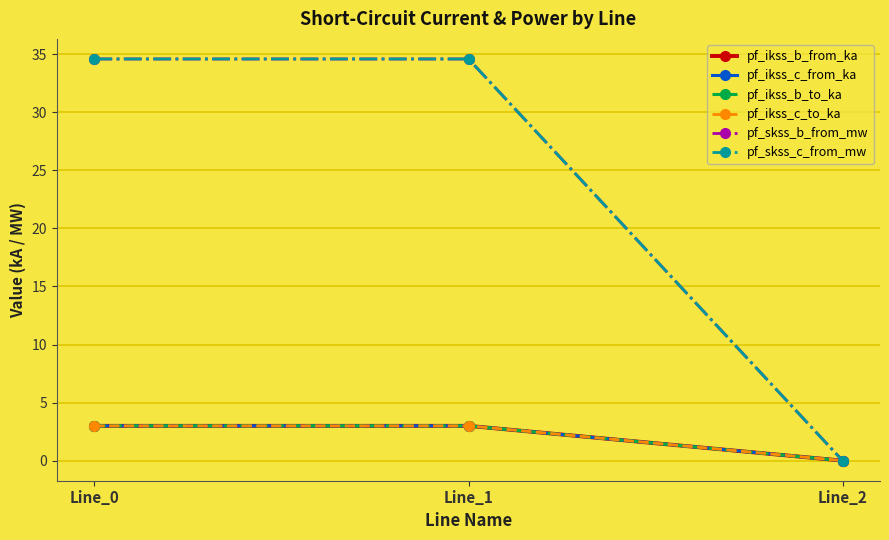

List the labels in order of pf_ikss_c_from_ka value, smallest first.

Line_2, Line_0, Line_1